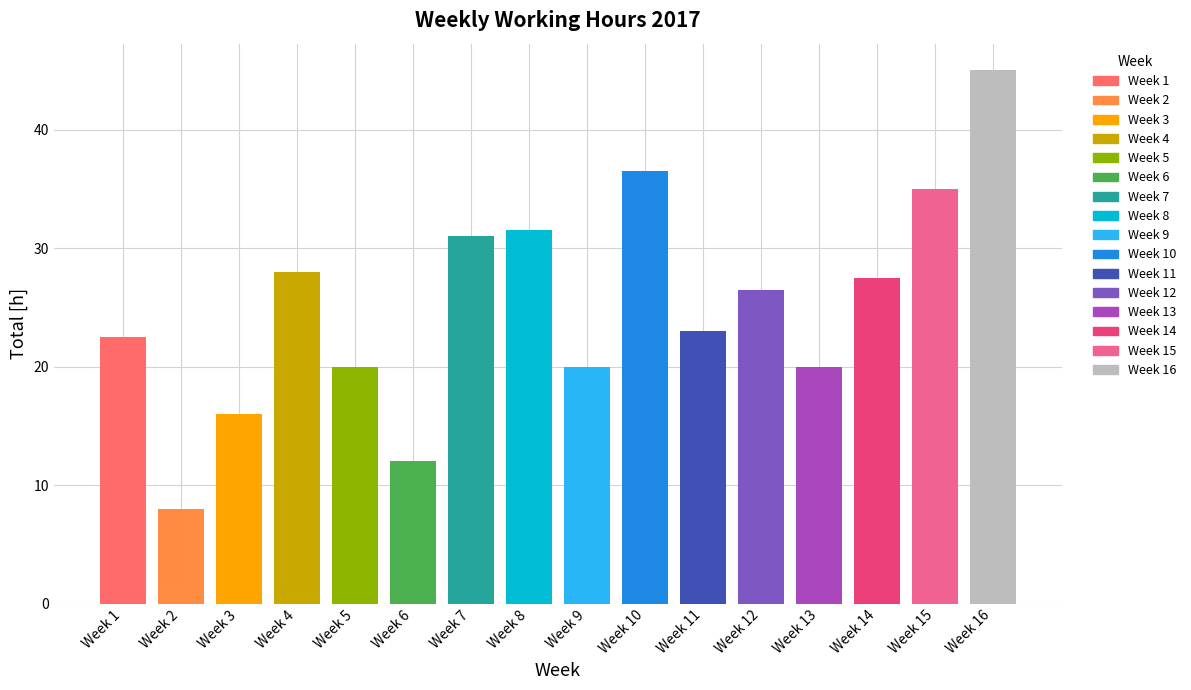

What is the ratio of the value at 3 to the value at 7?

0.5